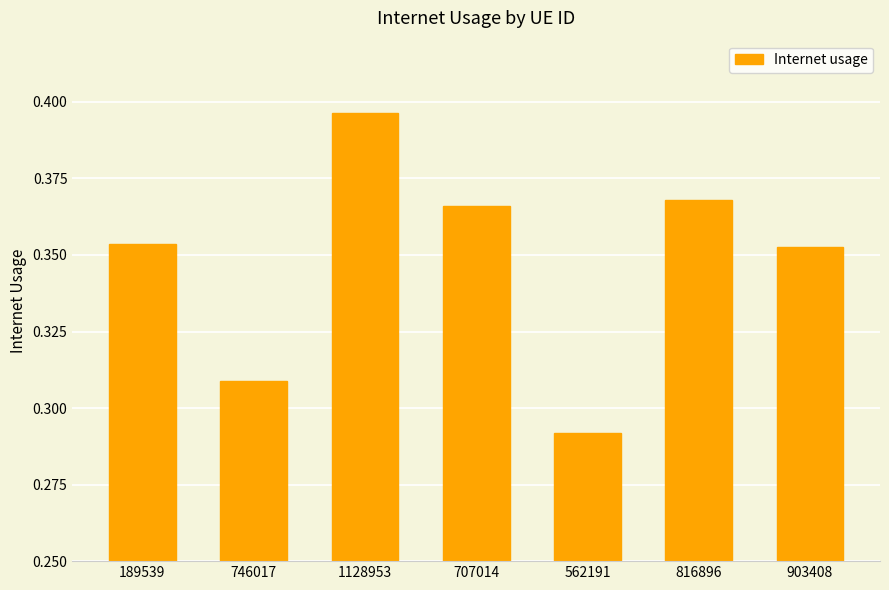

Which has a higher value, 707014 or 1128953?

1128953